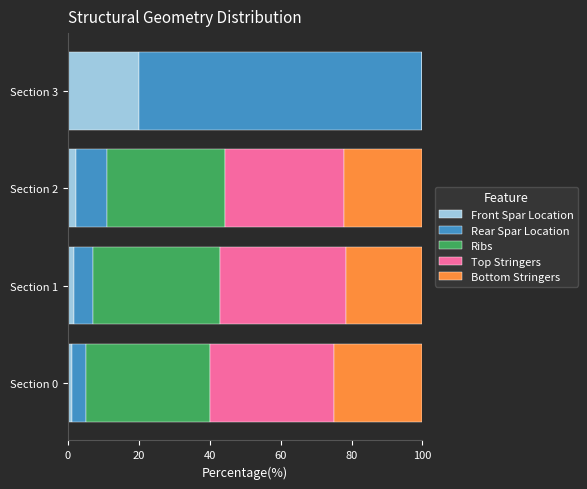

How many series are shown in this chart?

5